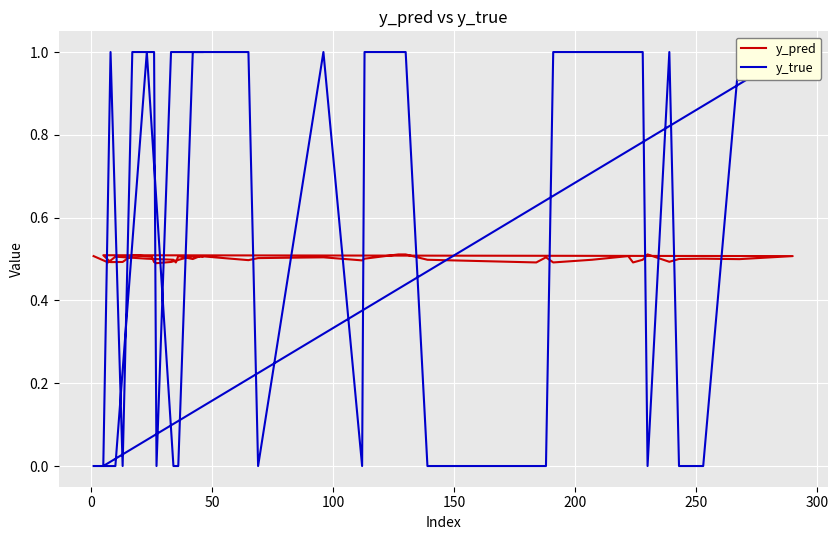

How many series are shown in this chart?

2